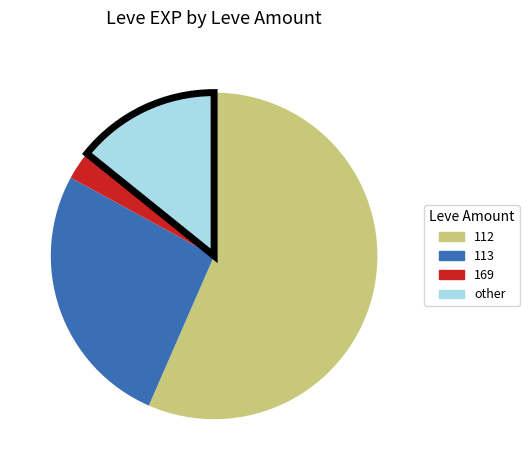

Does any single category account for the majority?

Yes